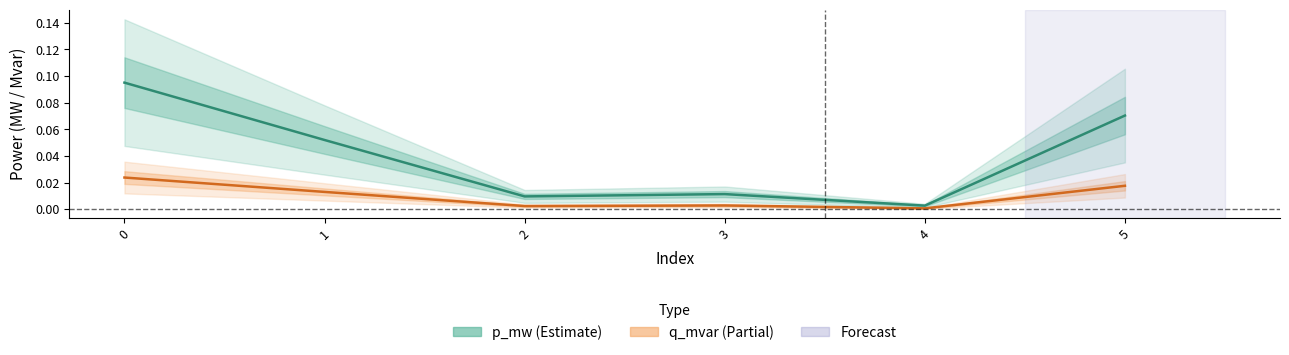

How many lines are shown in the chart?

2